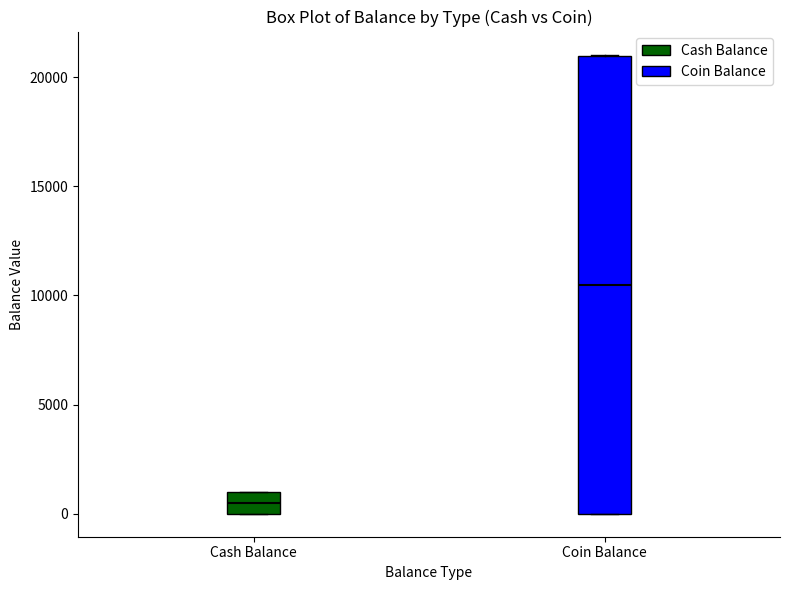

Where is the lower edge of the box for Cash Balance on the y-axis? The values are not printed on the chart, so give them approximately, as read against the axis.

0